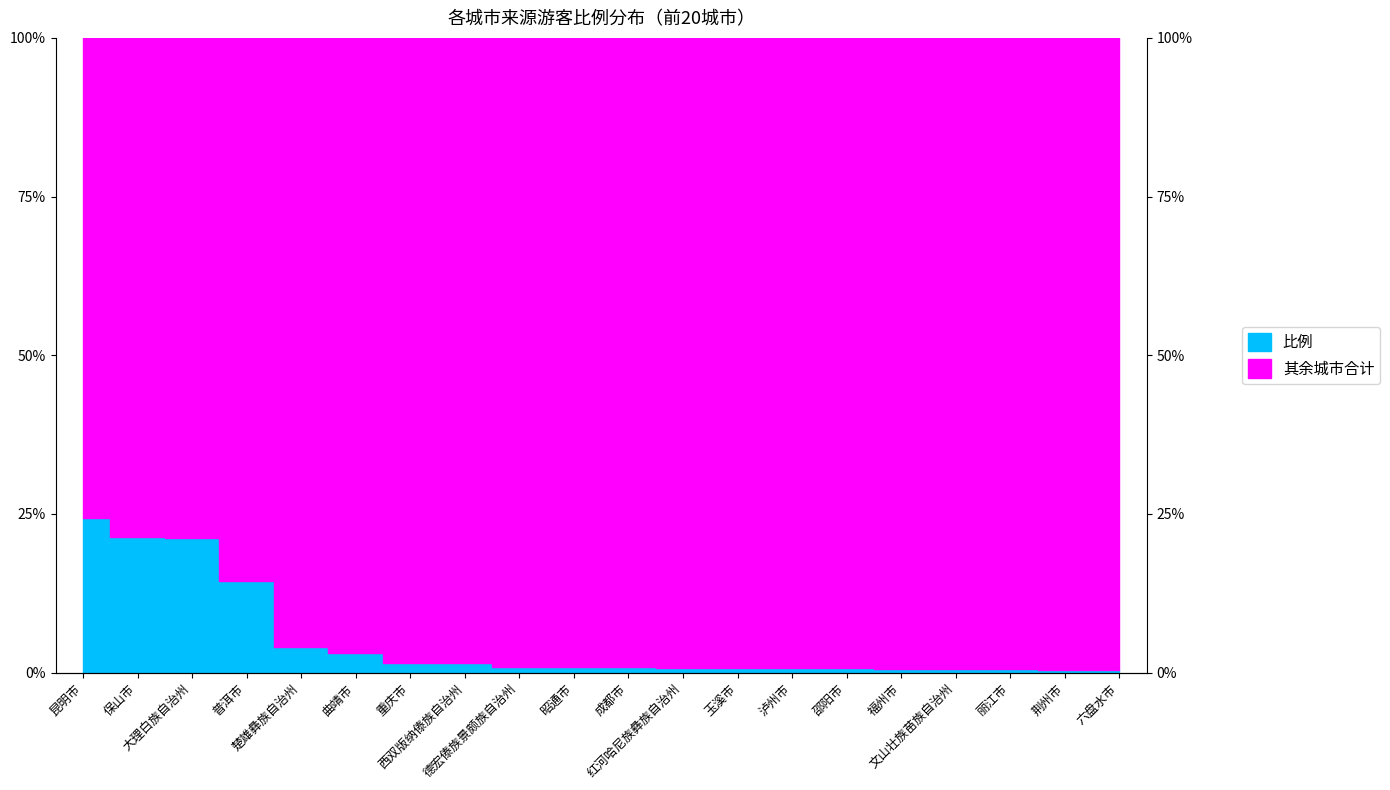

How many data points does each series have?

20